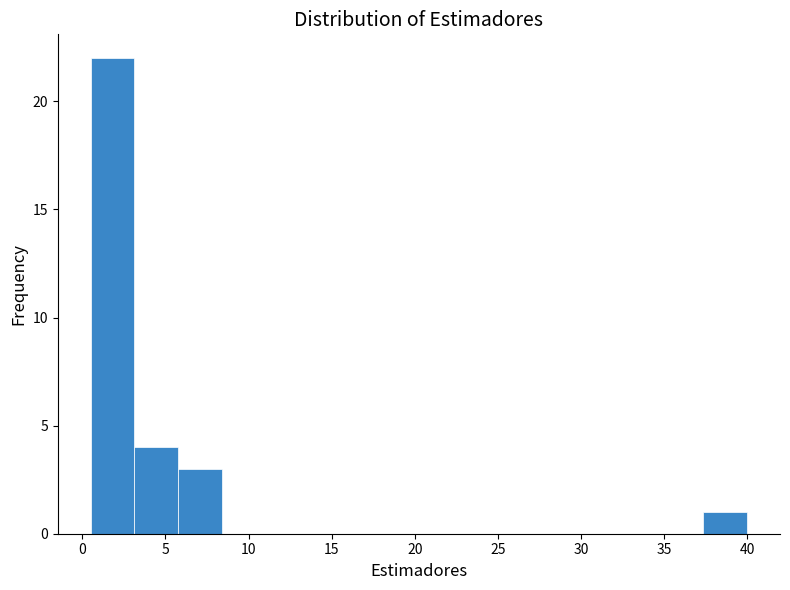

What is the height of the bar covering 0.5 to 3.0 on the x-axis? Neither the bar edges nor the heights are printed on the chart, so give them approximately, as read against the axes.

22